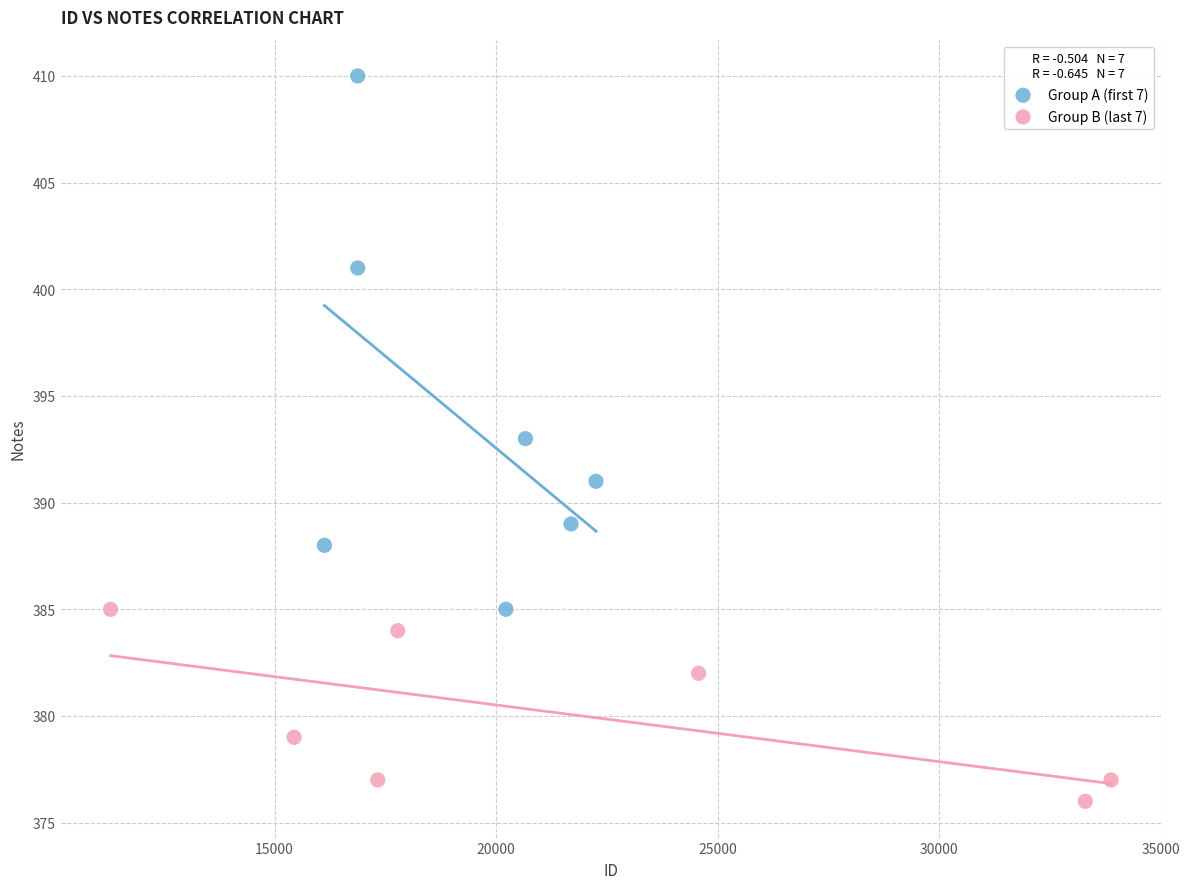

Which series contains the lowest Y value?

Group B (last 7)